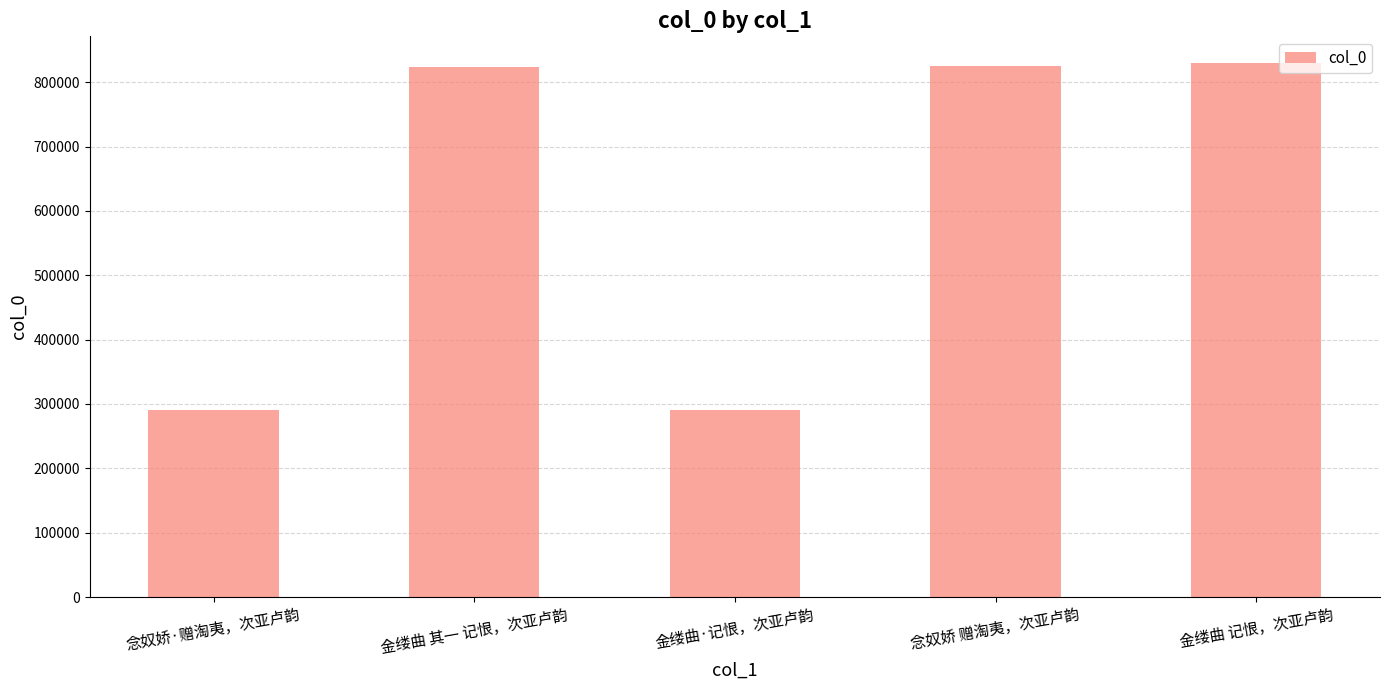

How many categories are shown in the chart?

5